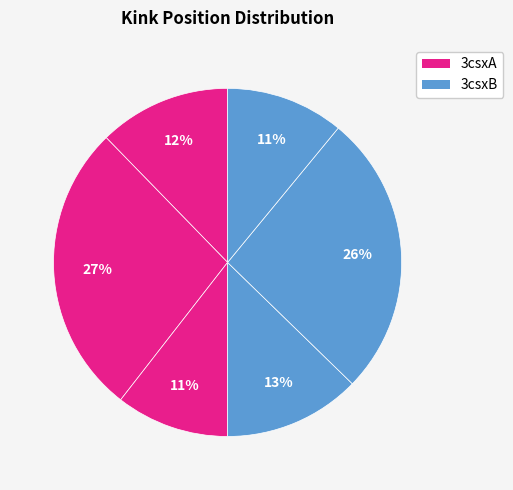

Is there a majority slice in this chart?

No